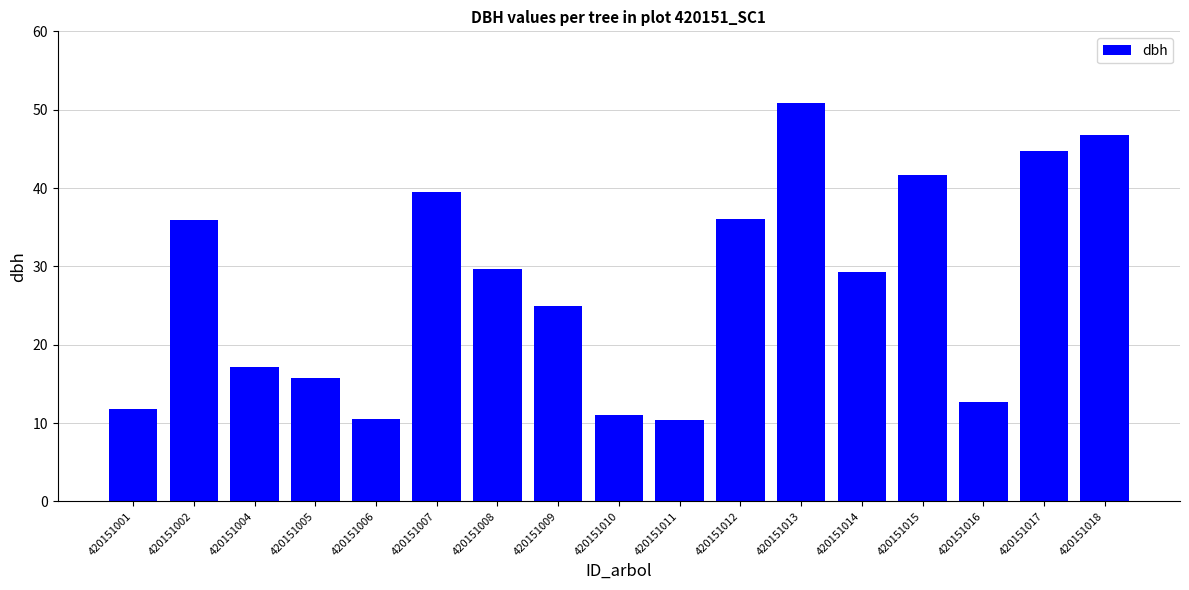

How many bars are there in total?

17